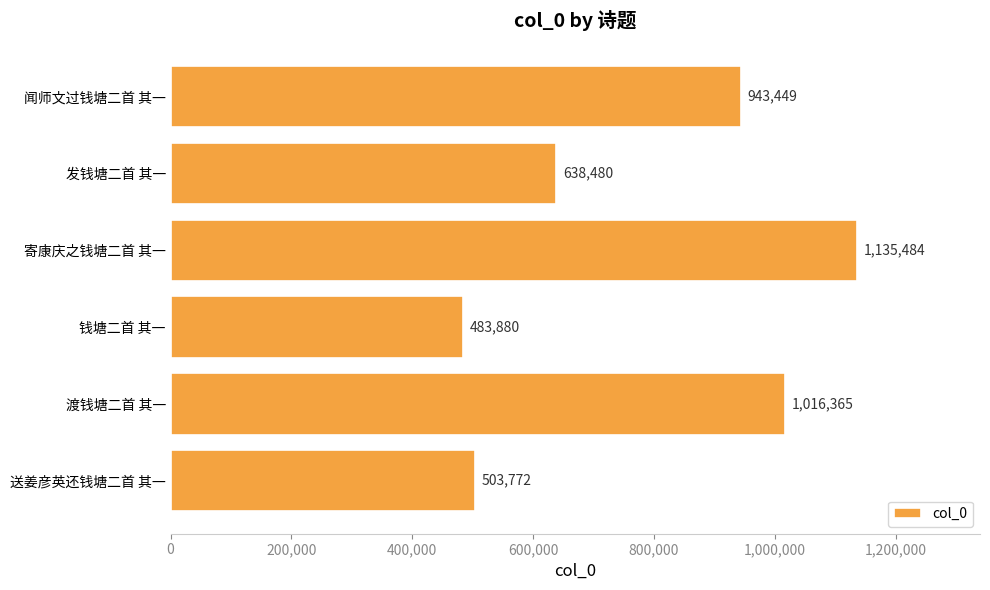

Between 送姜彦英还钱塘二首 其一 and 渡钱塘二首 其一, which is larger?

渡钱塘二首 其一